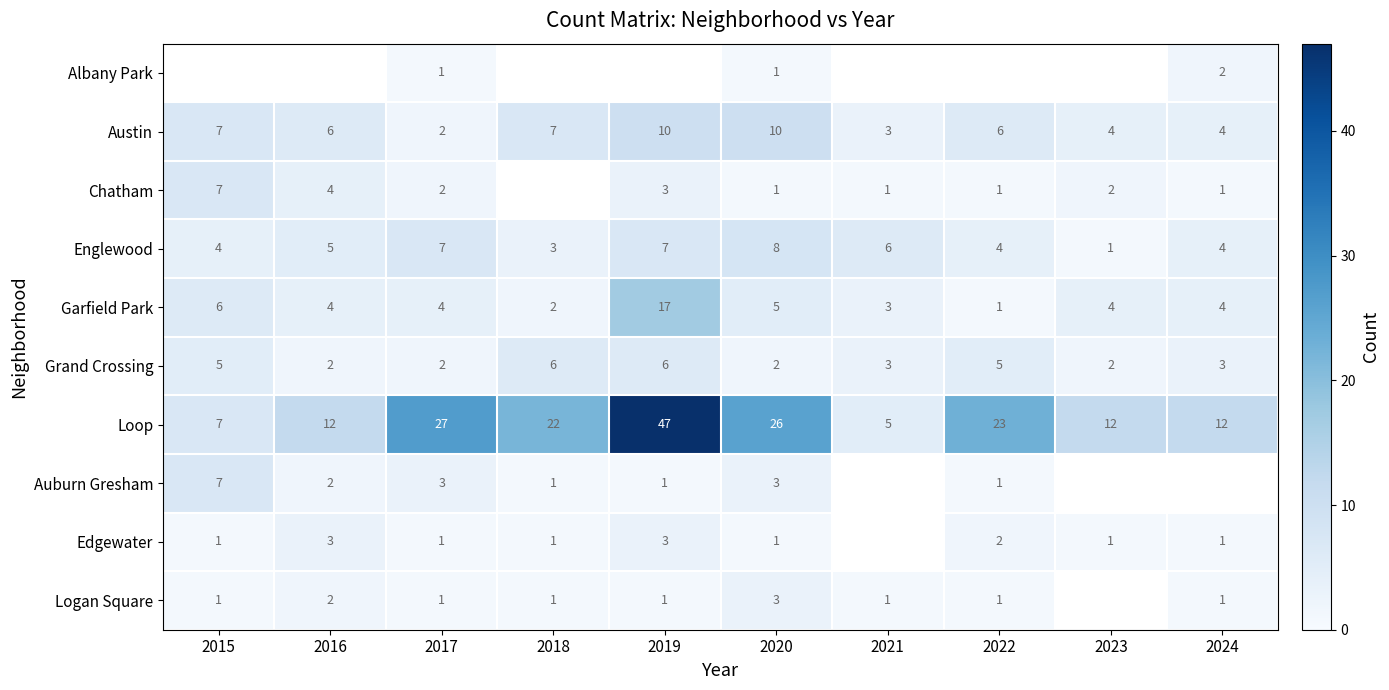

At which label is Garfield Park closest to 9?

2015